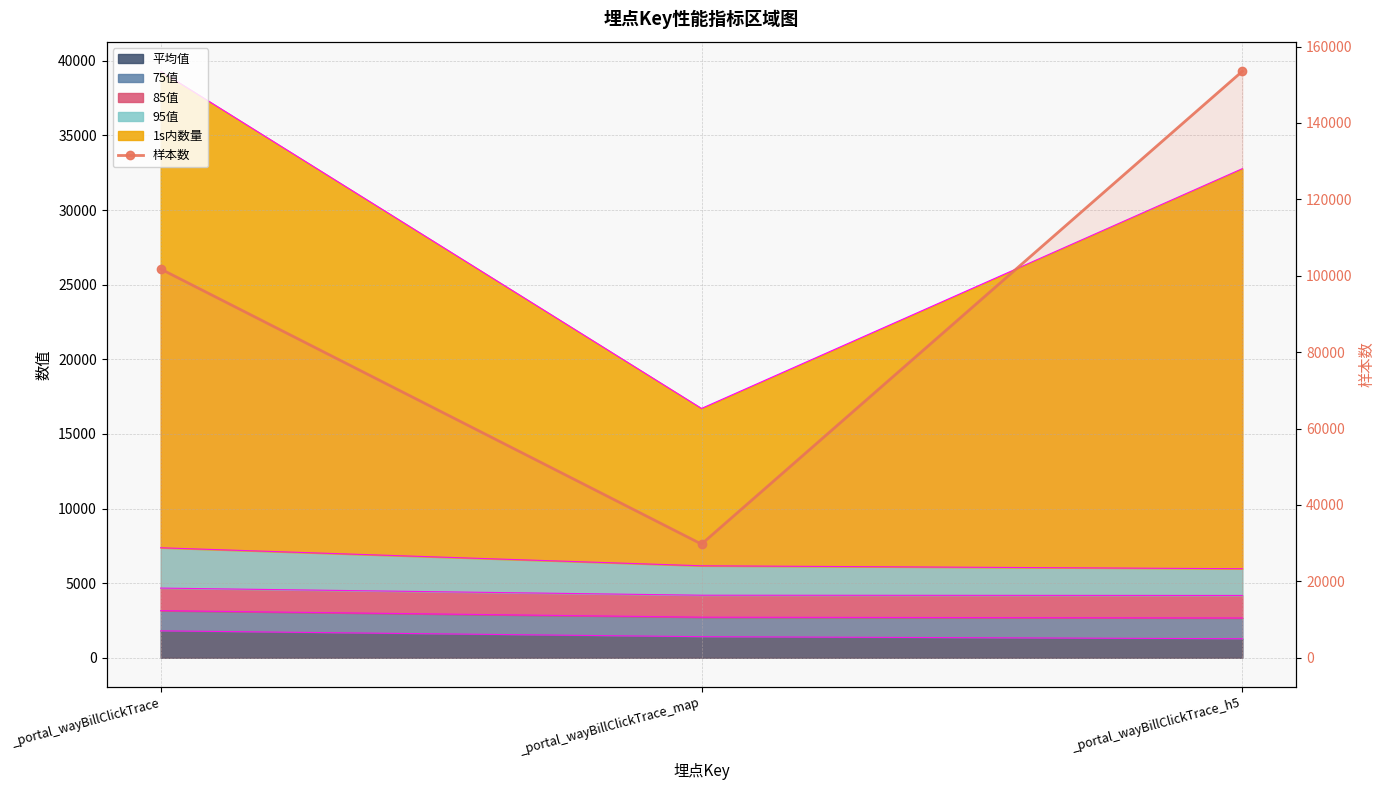

What position from the left is _portal_wayBillClickTrace?

1